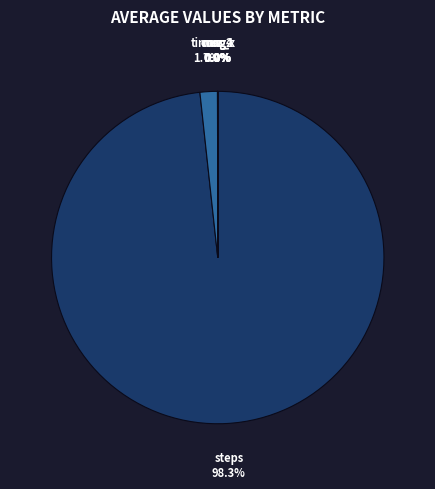

What percentage is the steps slice, to the nearest percent?

98%